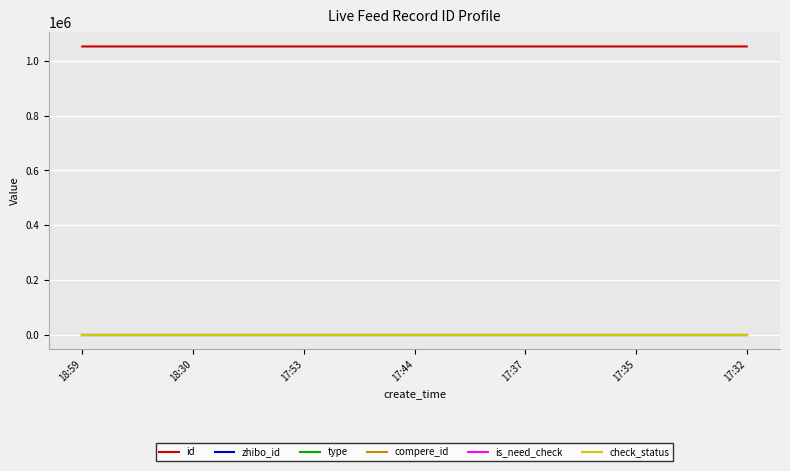

Is it true that is_need_check equals 0 at 17:53?

True